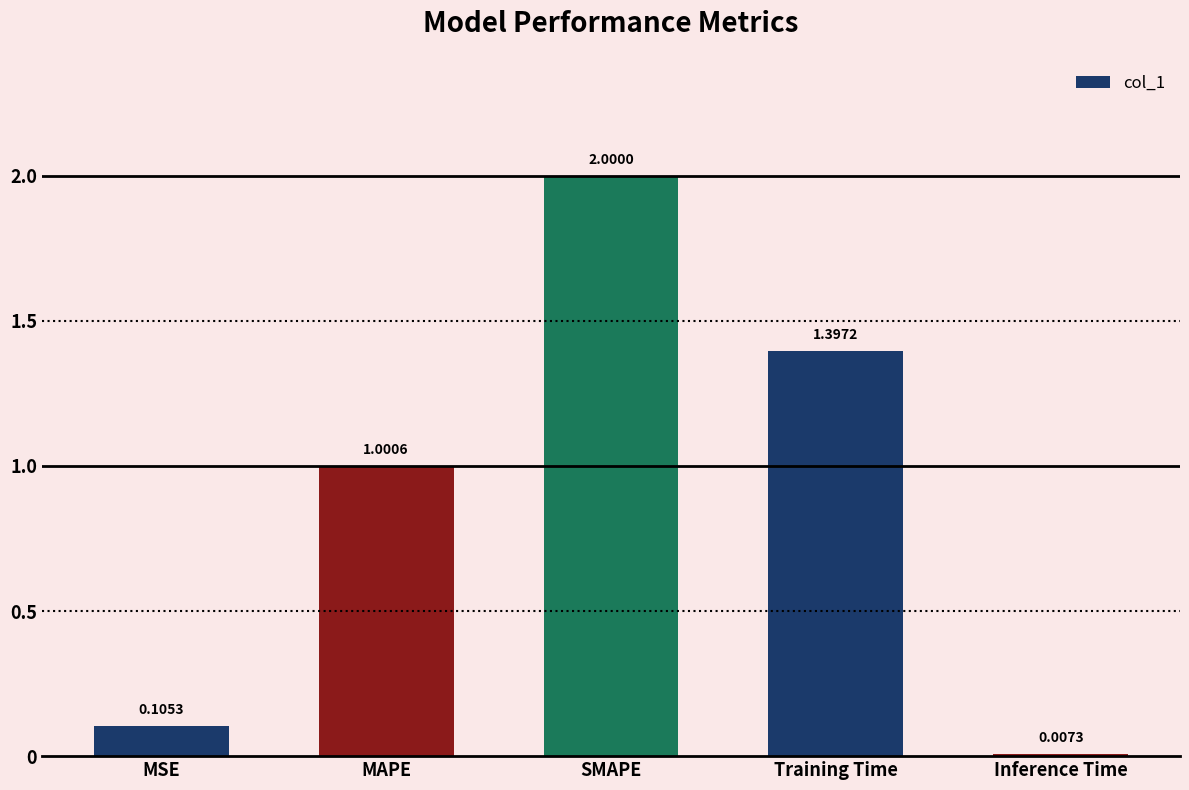

At which category does the chart reach its minimum across all series?

Inference Time